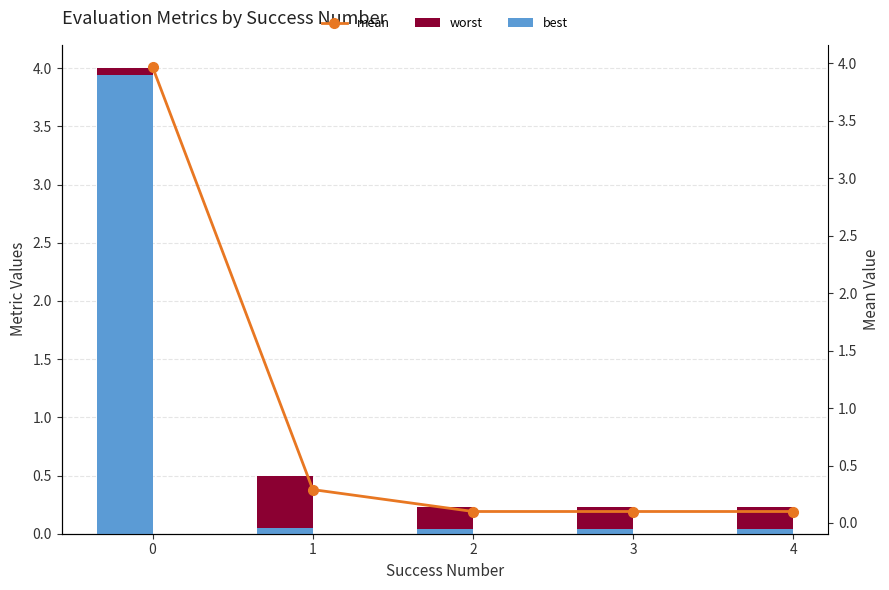

At how many categories does at least one series exceed 1?

1